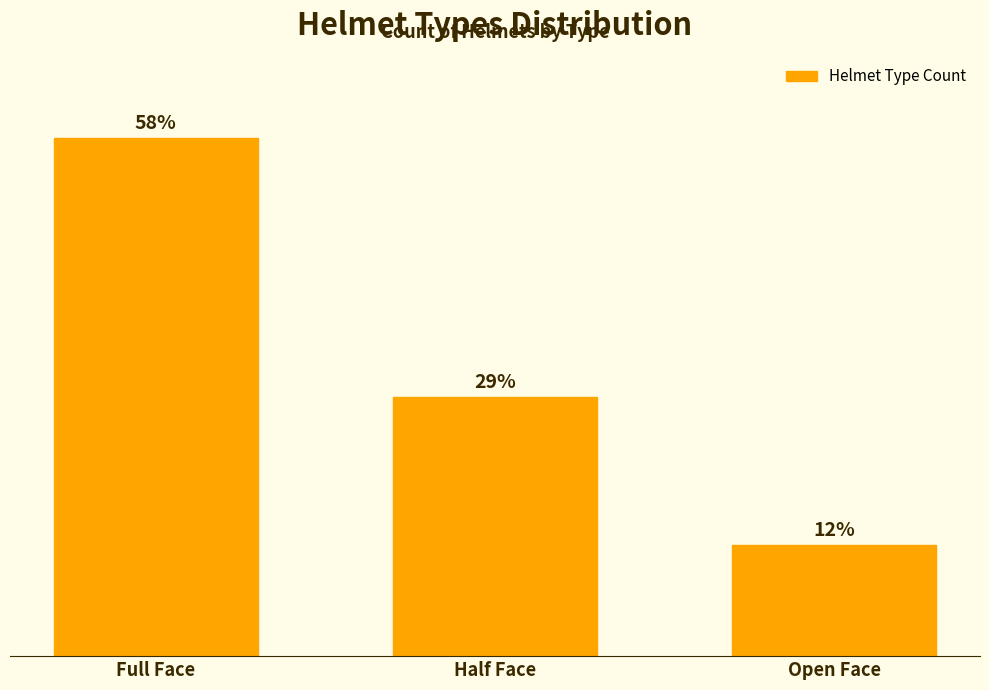

List the labels in order of value, largest first.

Full Face, Half Face, Open Face